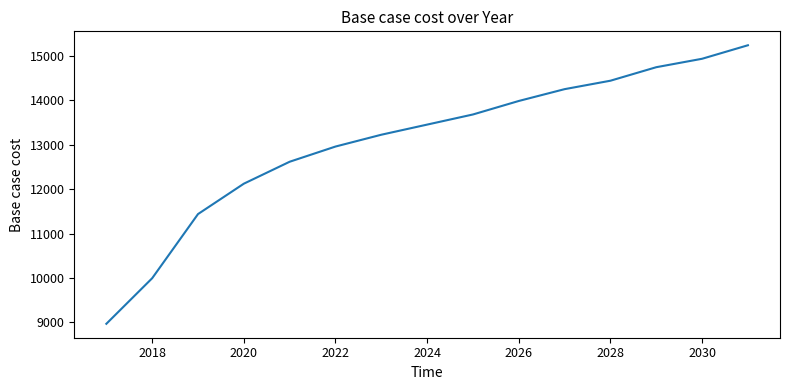

What is the maximum value shown in the chart?

15238.9